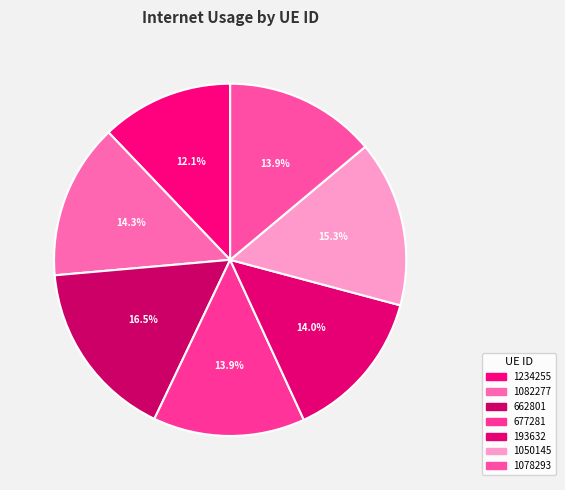

To the nearest percent, what percentage of the pie is 677281?

14%